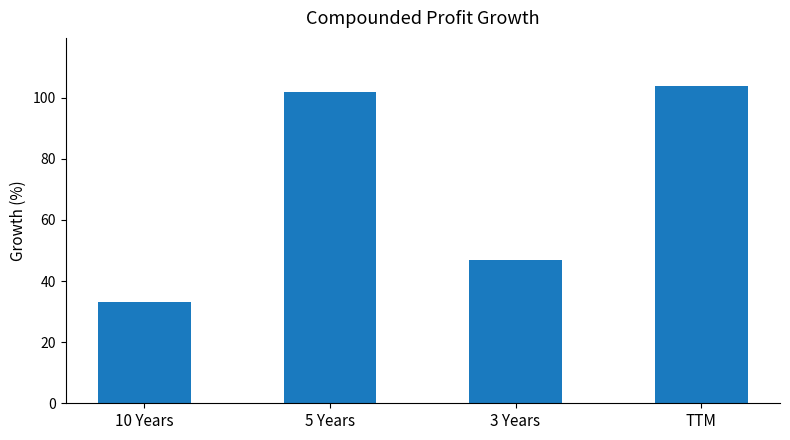

What is the difference between the maximum and minimum values?

71